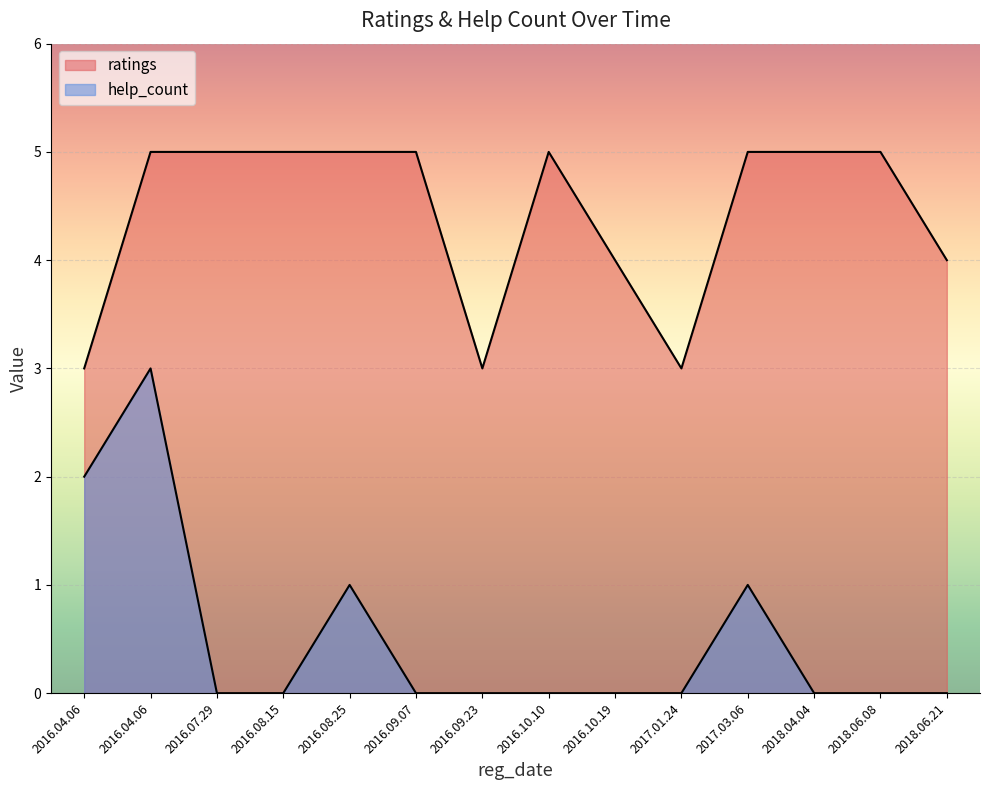

At 2018.04.04, list the series in order from smallest to largest.

help_count, ratings